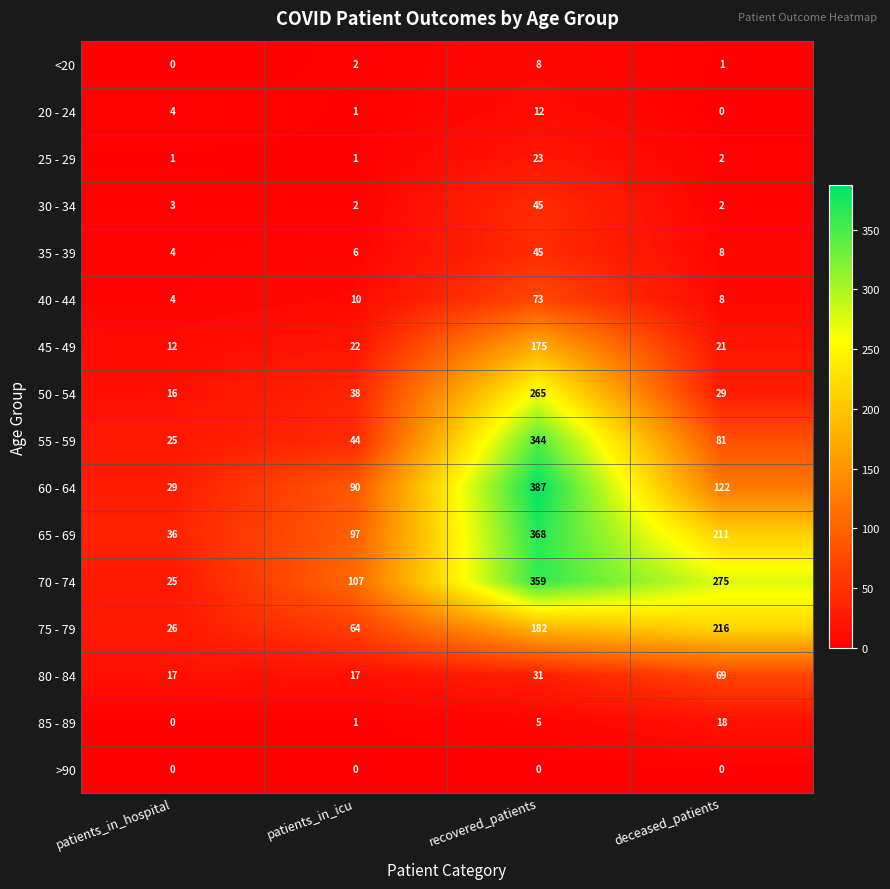

How many distinct data groups are displayed?

16